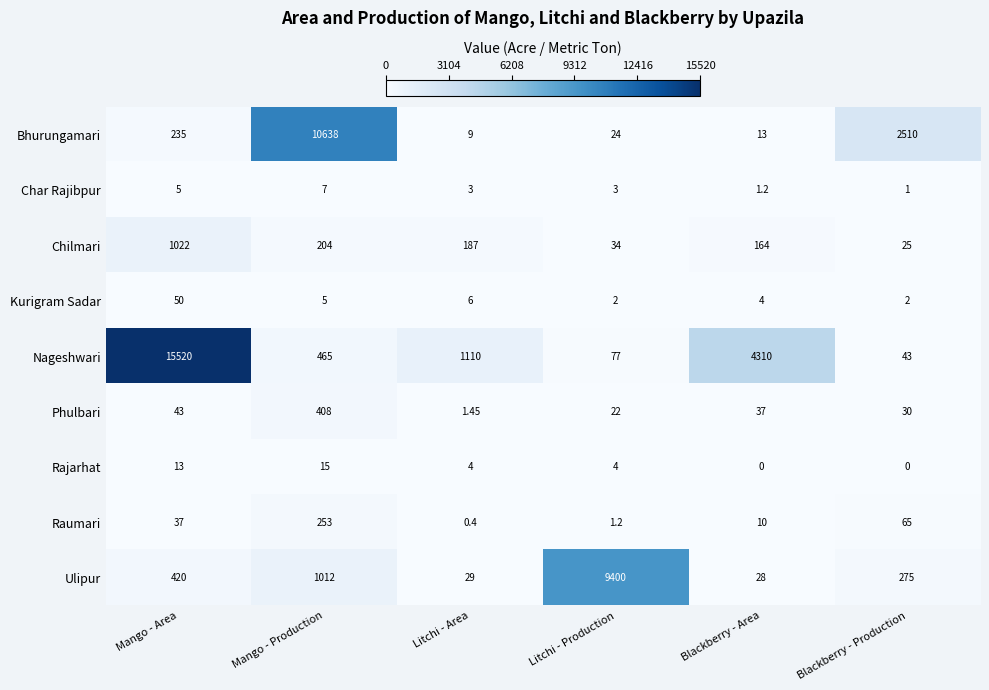

List the labels in order of Phulbari value, largest first.

Mango - Production, Mango - Area, Blackberry - Area, Blackberry - Production, Litchi - Production, Litchi - Area